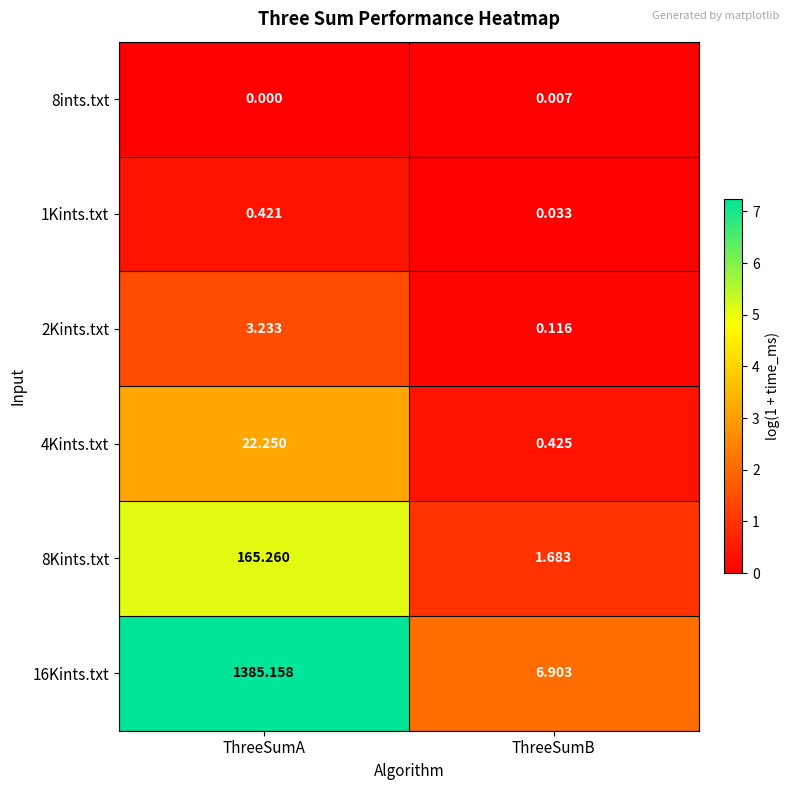

At which category does the chart reach its minimum across all series?

ThreeSumA